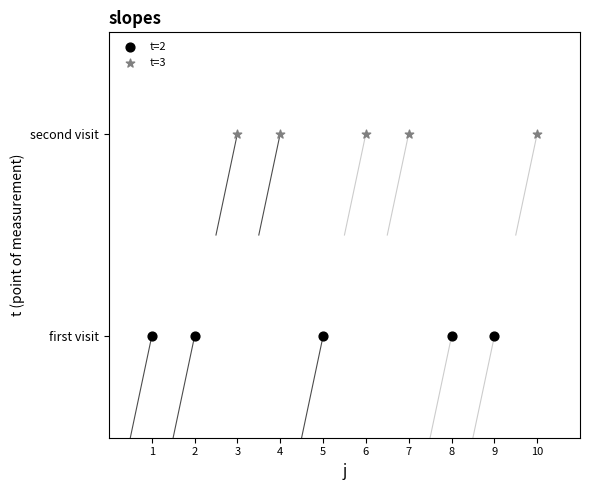

What are all the series names shown in the legend?

t=2, t=3